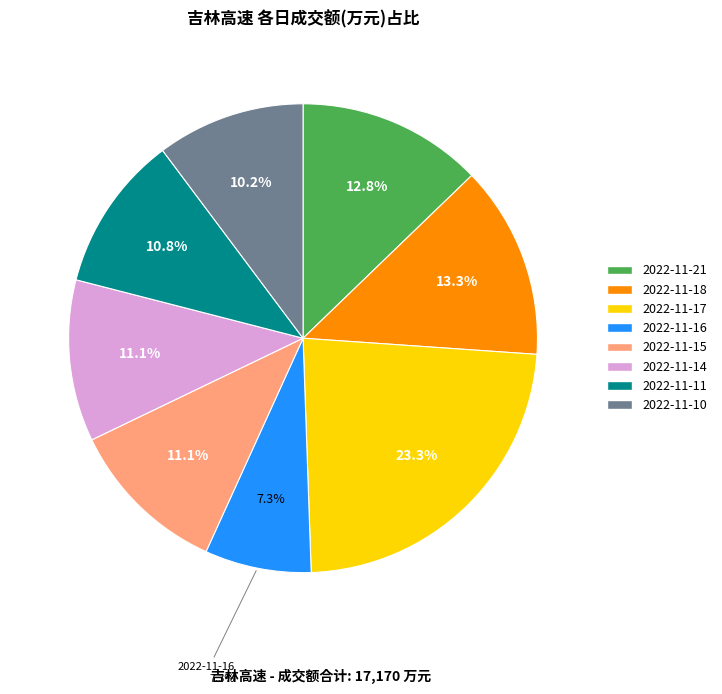

The 2022-11-10 slice represents 5% of the pie. True or false?

False